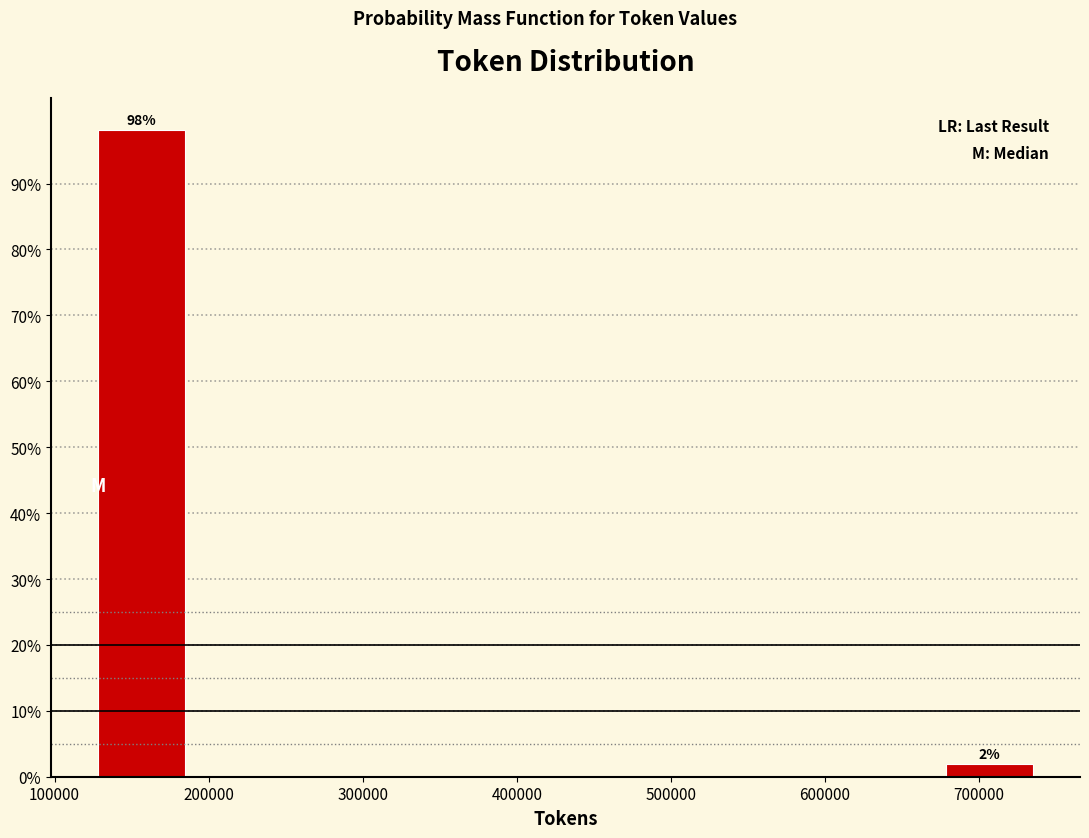

Which range on the x-axis has the tallest bar?

130000 to 190000